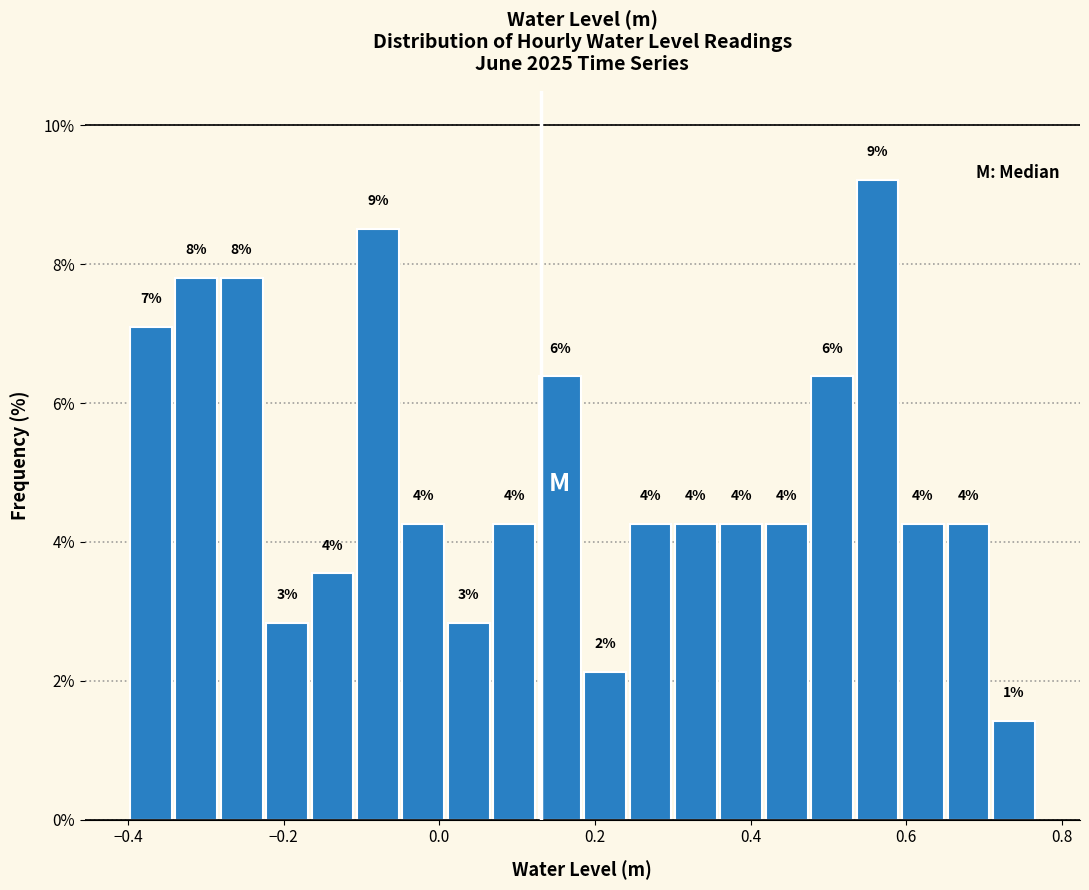

Read against the x-axis, roughly where is the centre of the tallest bar?

0.56